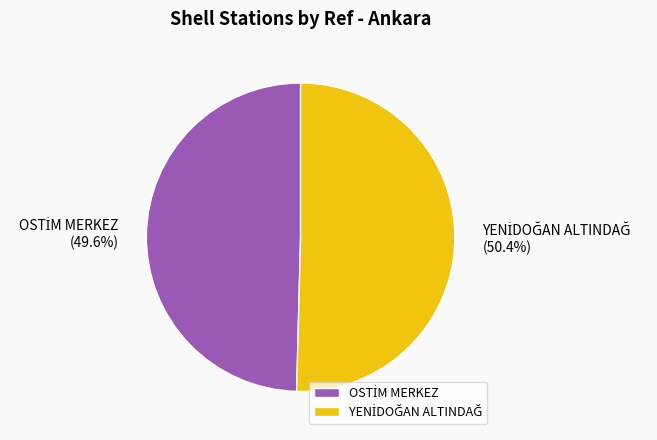

Is there a majority slice in this chart?

Yes